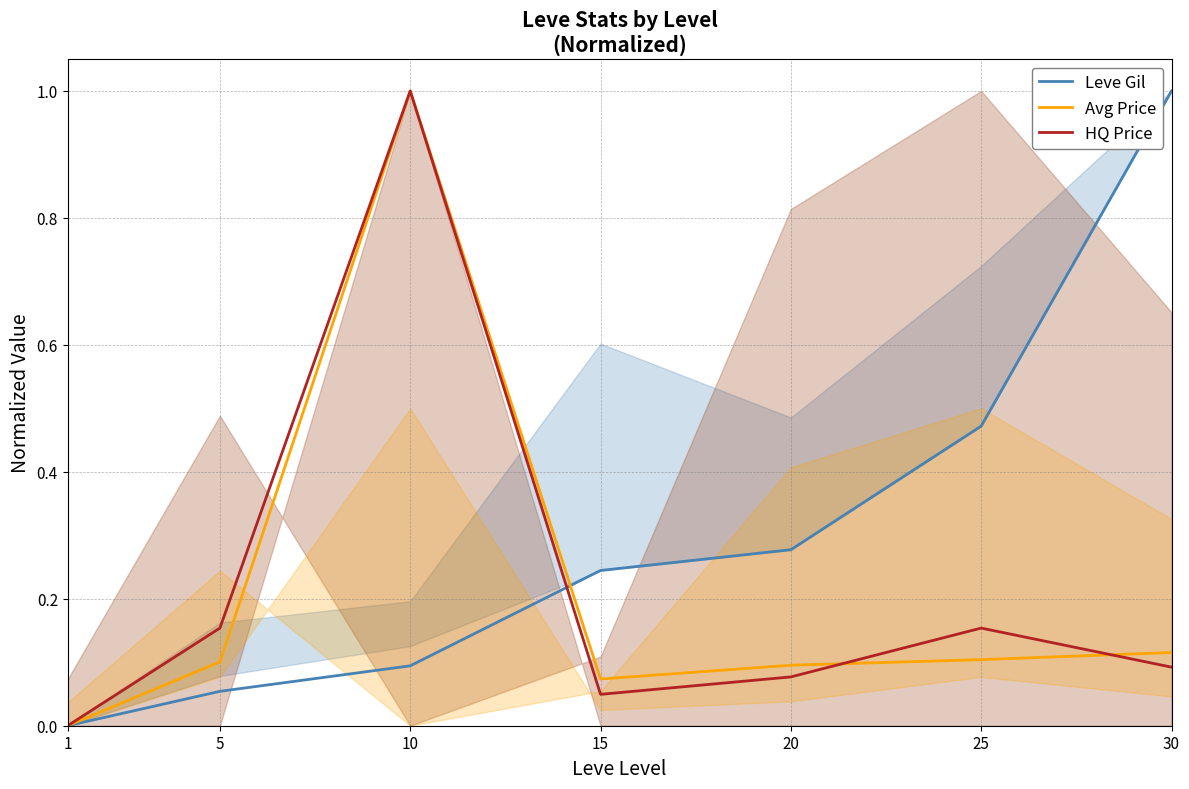

Which series has the largest total across all categories?

Leve Gil